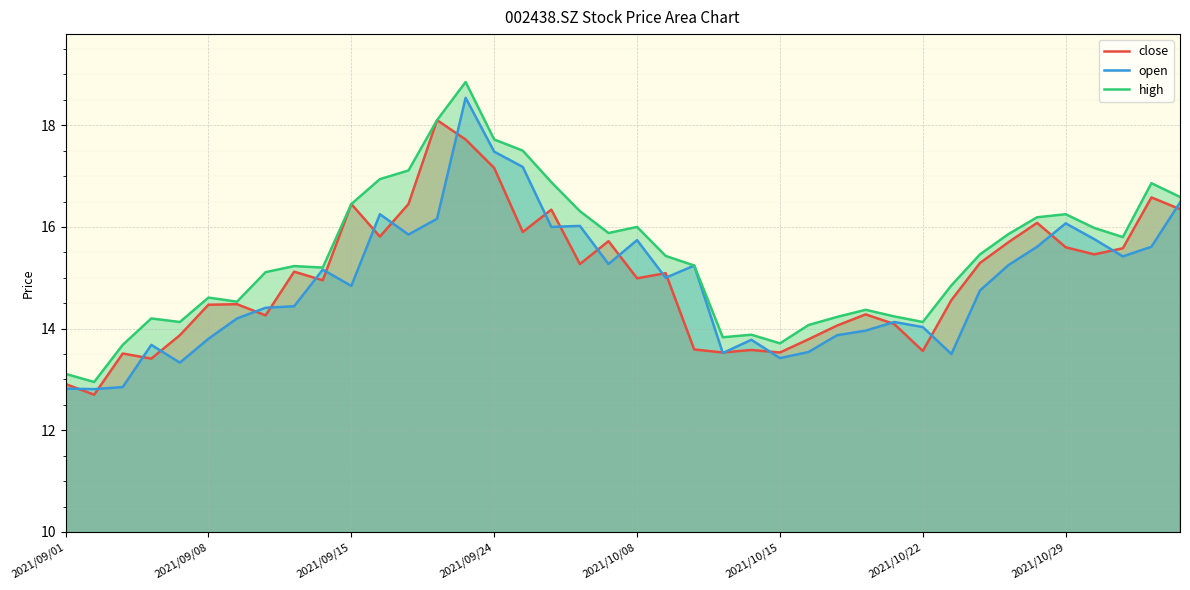

True or false: high has more than 2 points higher than both neighbors.

True